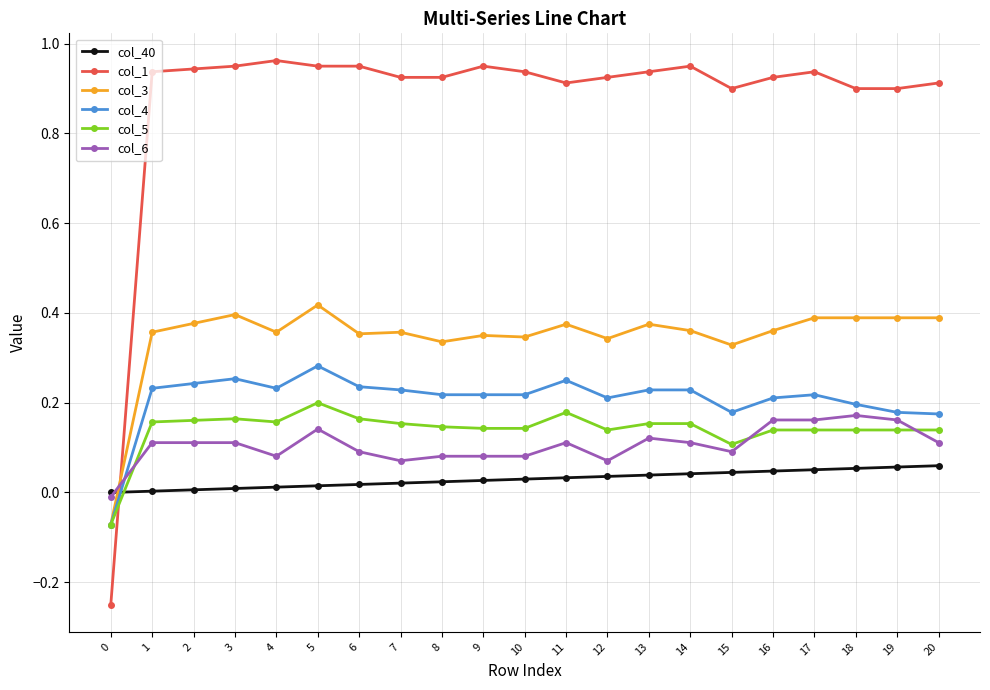

True or false: col_3 and col_1 intersect in this chart.

True